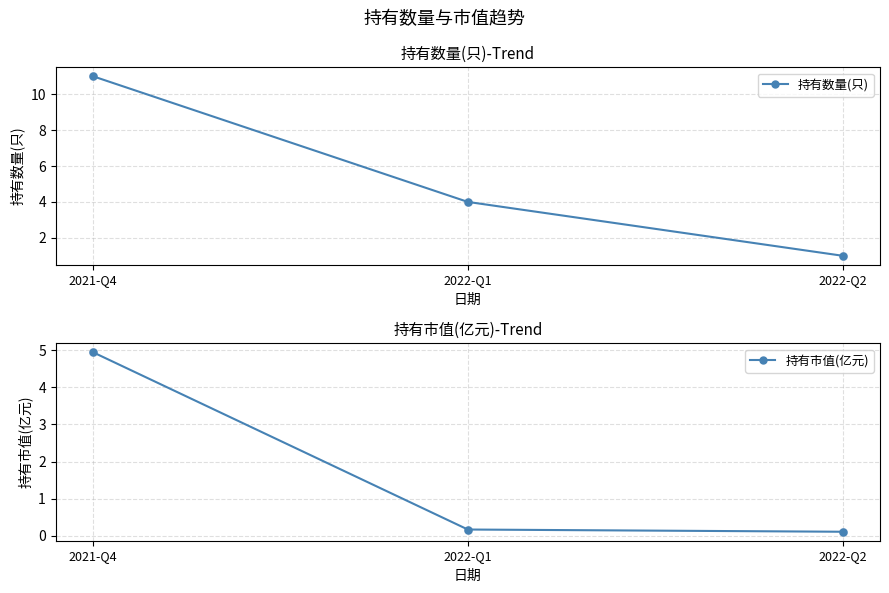

At which category is the sum across all series the highest?

2021-Q4